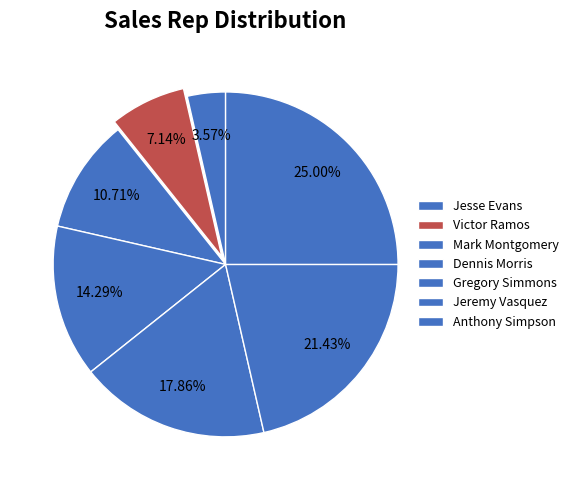

To the nearest percent, what is the combined percentage of Anthony Simpson and Jesse Evans?

29%